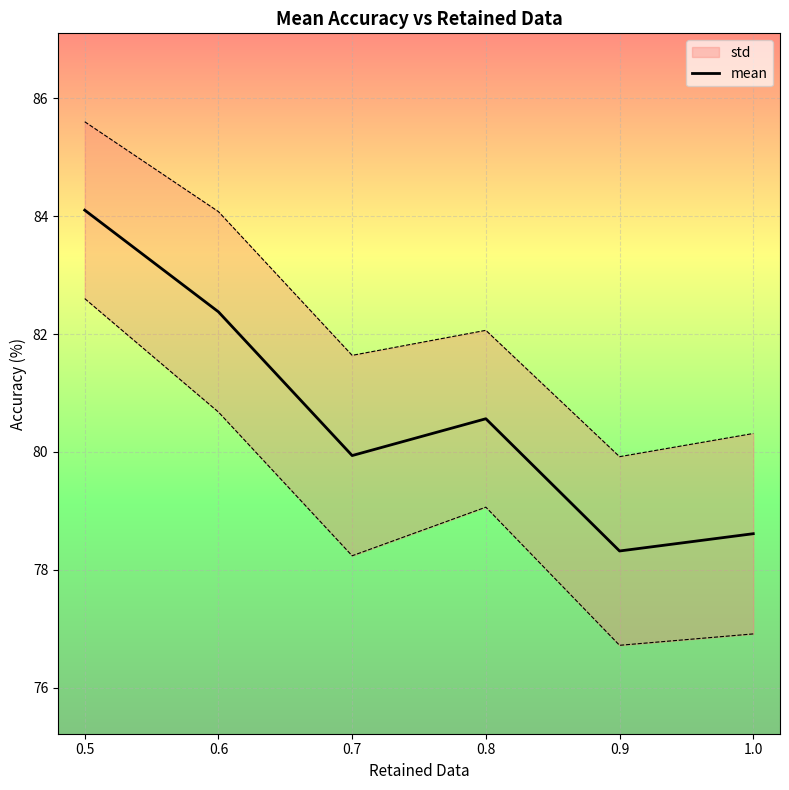

List the labels in order of mean value, largest first.

0.5, 0.6, 0.8, 0.7, 1.0, 0.9